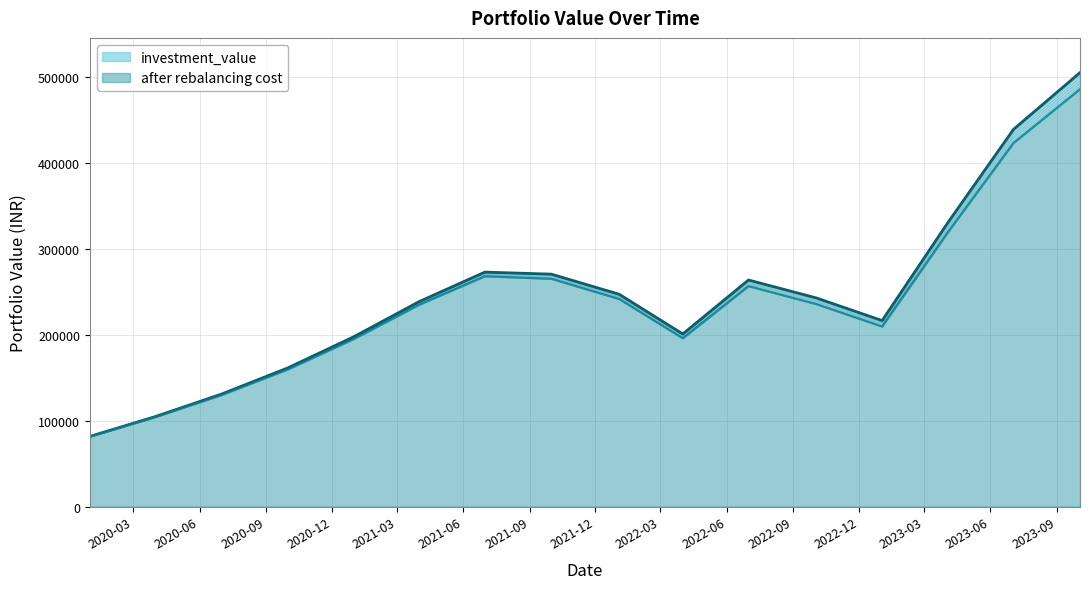

How many distinct data groups are displayed?

2